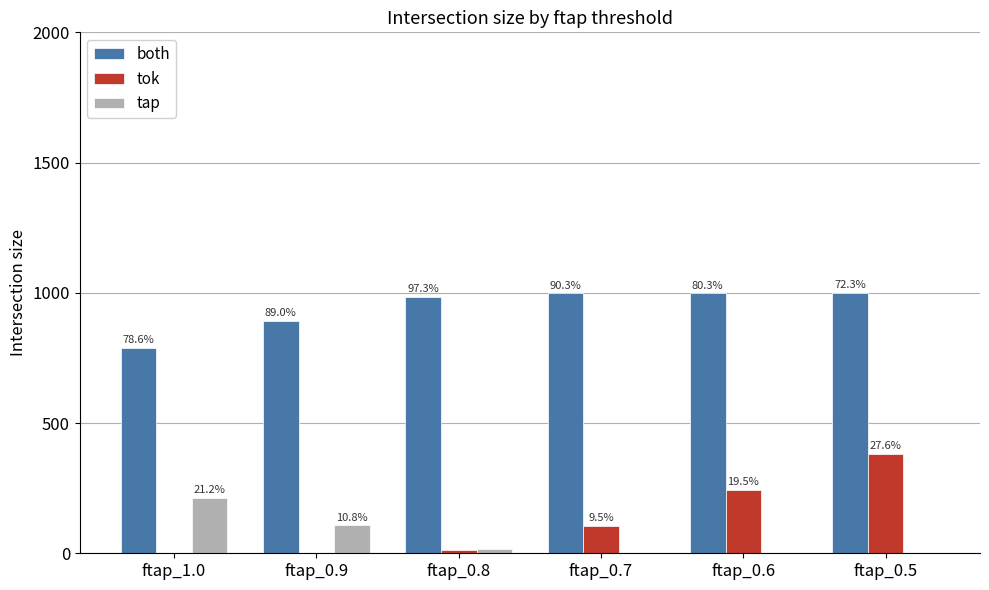

Is it true that tap equals 15 at ftap_0.8?

True